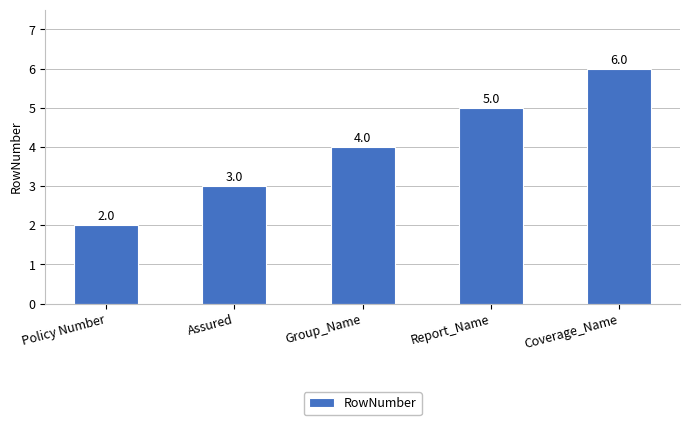

Count the values in the range 3 to 5.

3